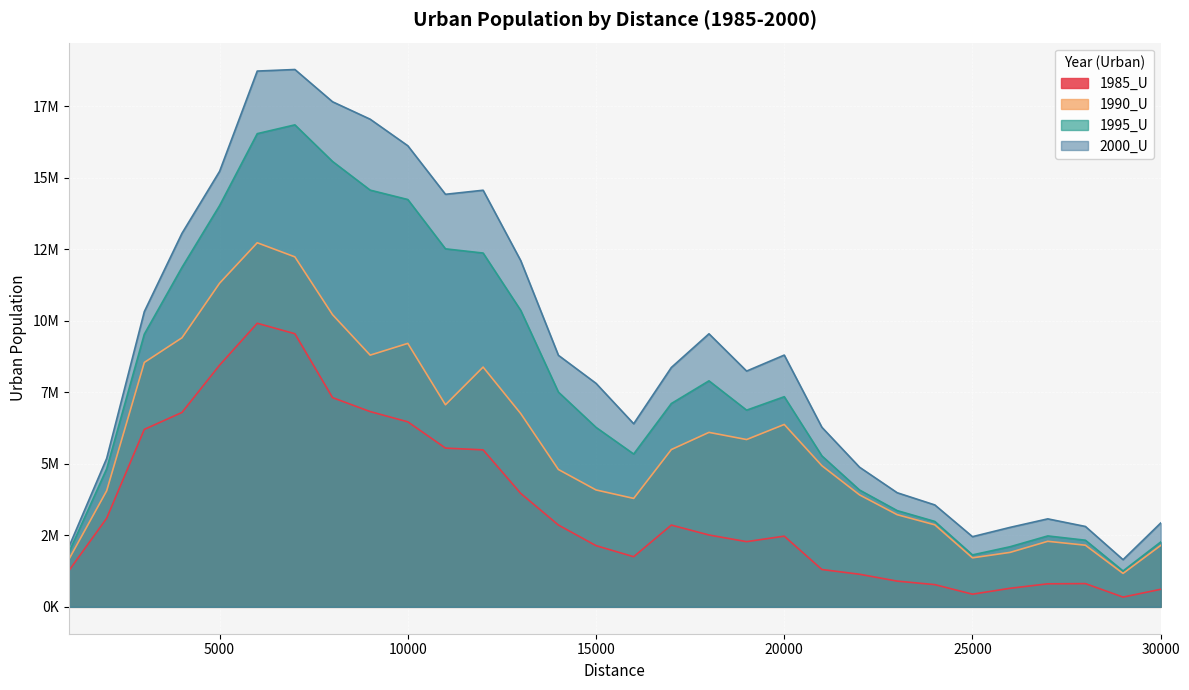

Reading left to right, transcribe all the data shown in this chart.

1985_U: 1272796	3099329	6206716	6798158	8453262	9917648	9550939	7317334	6828735	6470340	5552223	5489911	3966148	2861856	2140292	1752988	2859851	2512875	2280291	2472515	1306338	1140028	900154	777261	442869	649507	805641	813154	341159	614182
1990_U: 1670789	4059384	8547823	9409709	11319550	12733397	12239370	10218613	8803080	9214126	7067341	8385125	6758707	4804348	4088309	3792619	5500403	6101877	5851216	6378726	4935789	3916048	3223431	2868876	1714583	1904838	2292307	2155860	1169171	2147276
1995_U: 1917154	4825684	9536136	11870349	14033745	16548917	16856498	15576142	14573491	14245059	12520811	12373209	10366386	7510781	6276474	5344675	7110032	7904169	6878758	7349128	5278731	4086122	3365835	2986848	1816650	2102819	2480414	2330228	1254694	2267504
2000_U: 2108409	5191339	10325249	13062858	15231944	18737555	18792428	17664182	17053972	16125455	14427985	14570186	12105957	8797680	7816418	6403926	8370901	9549830	8245678	8804936	6279568	4883508	3991060	3564298	2454282	2779774	3077429	2811409	1650430	2931497